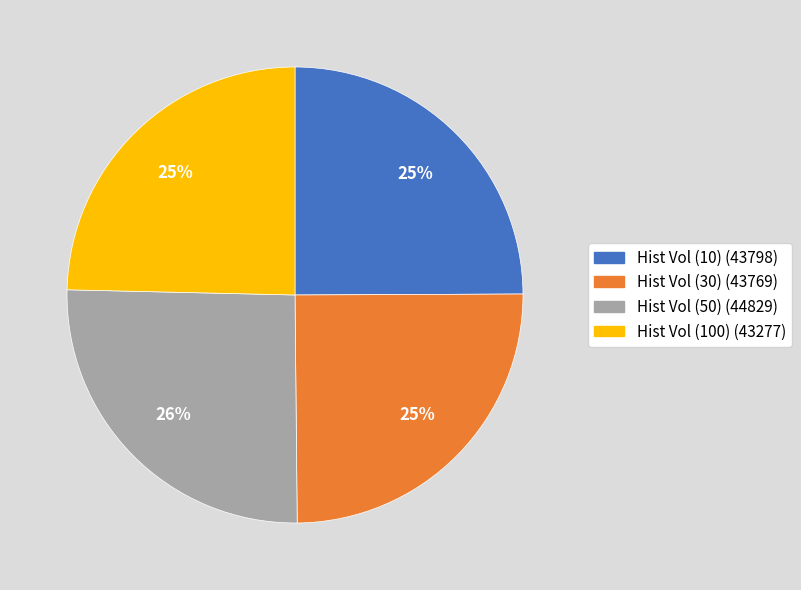

How many segments does this pie chart have?

4